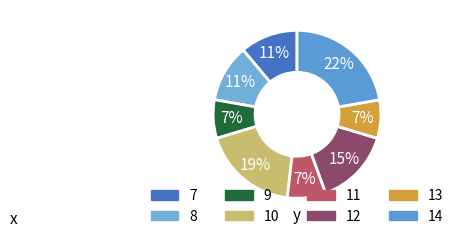

Which category has the smallest portion of the pie?

9